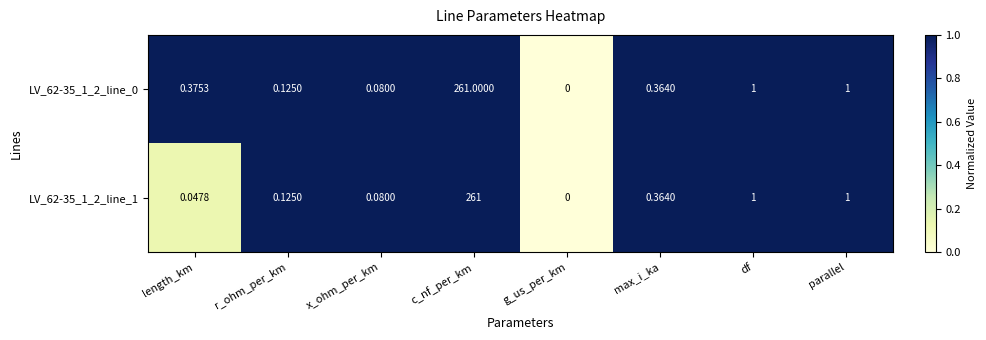

At which label does LV_62-35_1_2_line_0 reach its peak?

c_nf_per_km